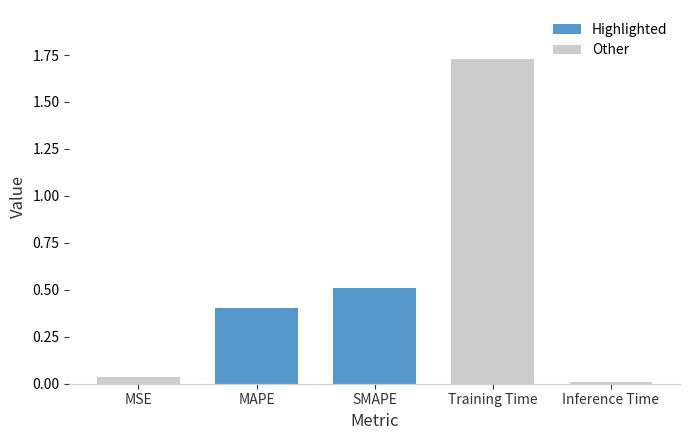

What position from the left is Training Time?

4